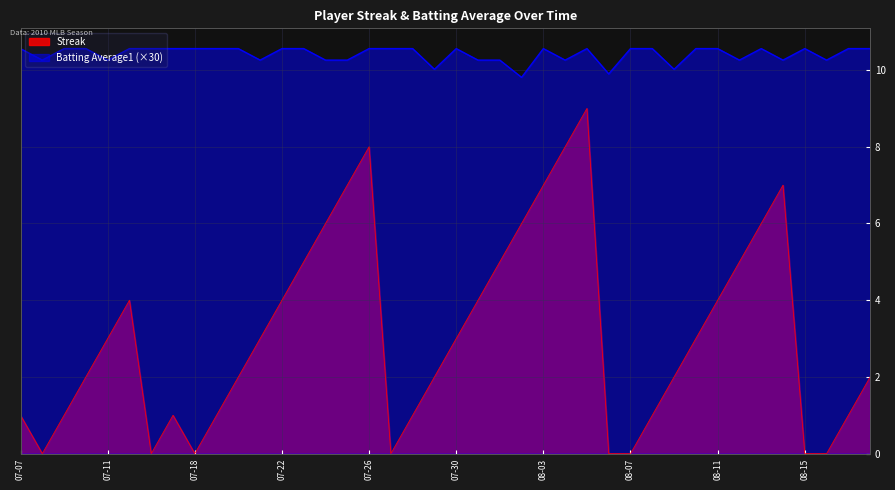

Where is Batting Average1 nearest to the value 10?

2010-07-29